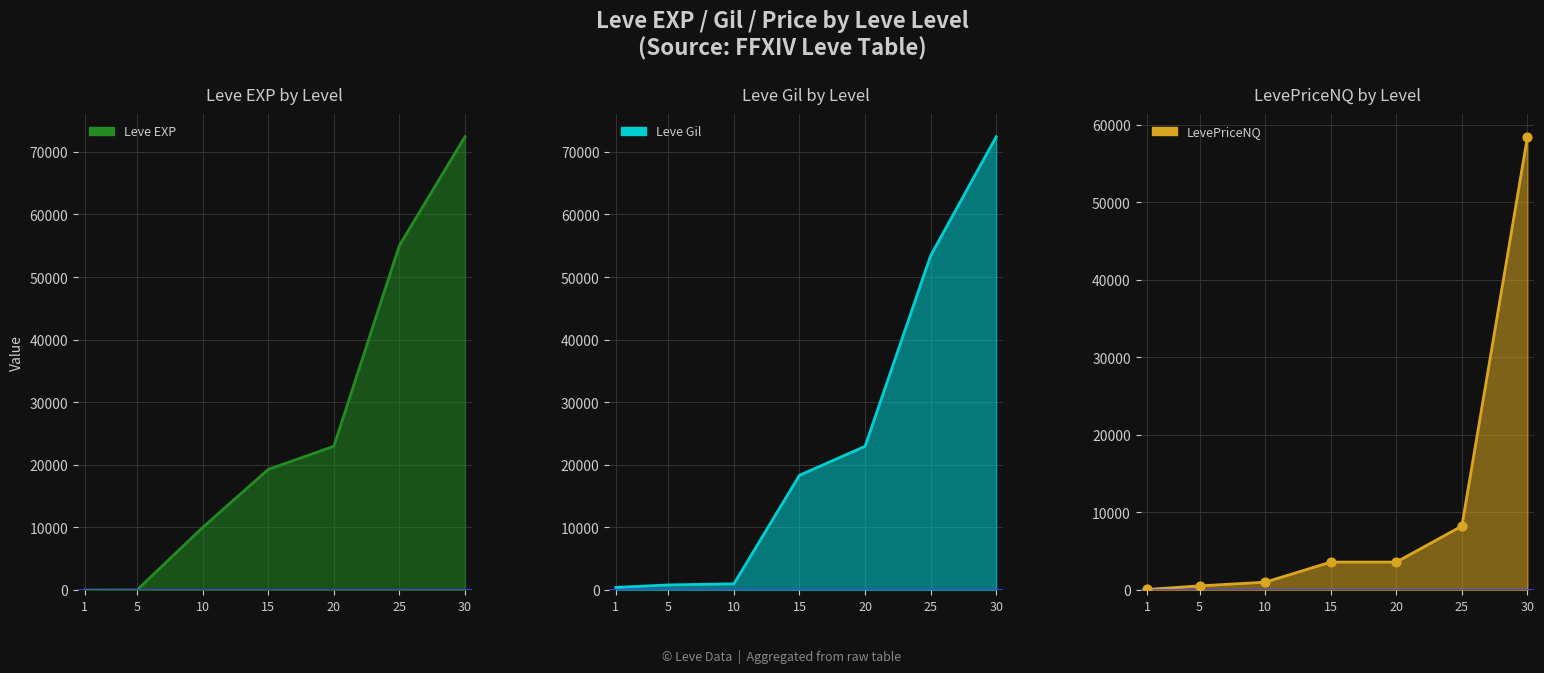

What are all the series names shown in the legend?

Leve EXP, Leve Gil, LevePriceNQ